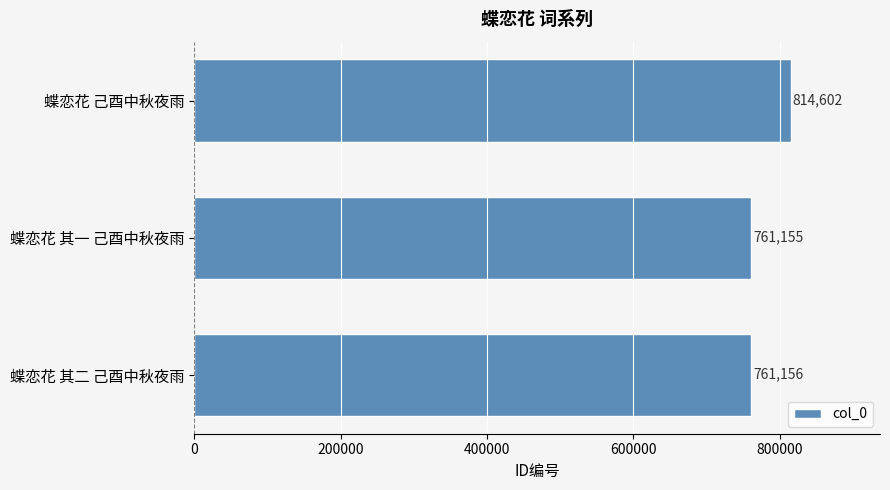

Which label corresponds to the smallest value in the chart?

蝶恋花 其一 己酉中秋夜雨